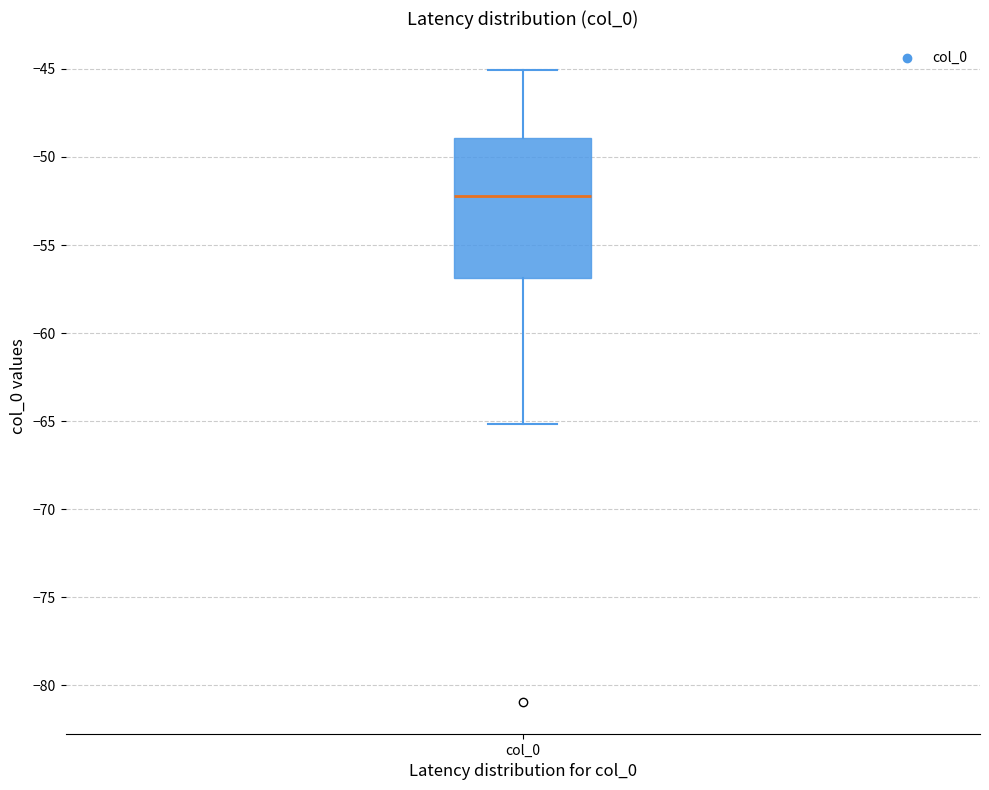

Transcribe this box plot: give where the median line is, the range the box spans, and where the two whiskers end, as read against the y-axis. The values are not printed on the chart, so give them approximately, as read against the axis.

median -52, box -57 to -49, whiskers -65 to -45